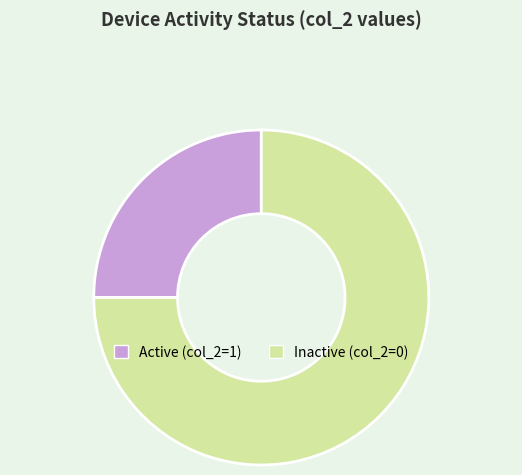

Which category accounts for the majority?

Inactive (col_2=0)